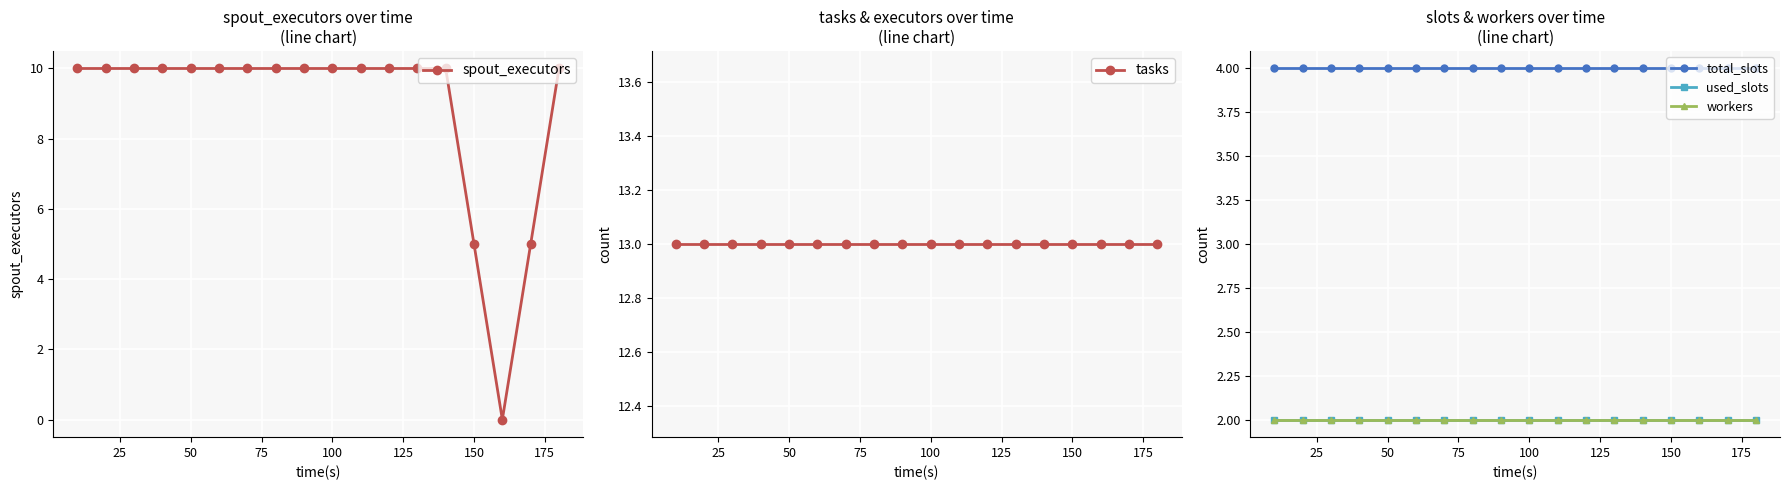

How many distinct data groups are displayed?

5